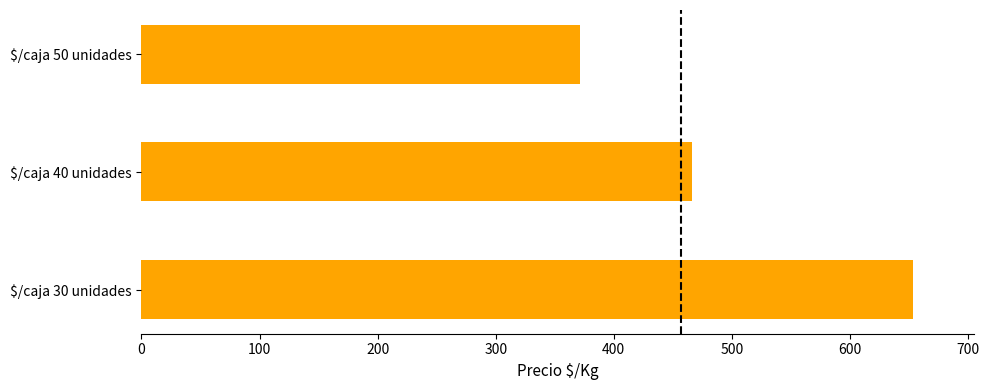

Reading bottom to top, what are all the values shown in this chart?

653.0	466.5	371.5